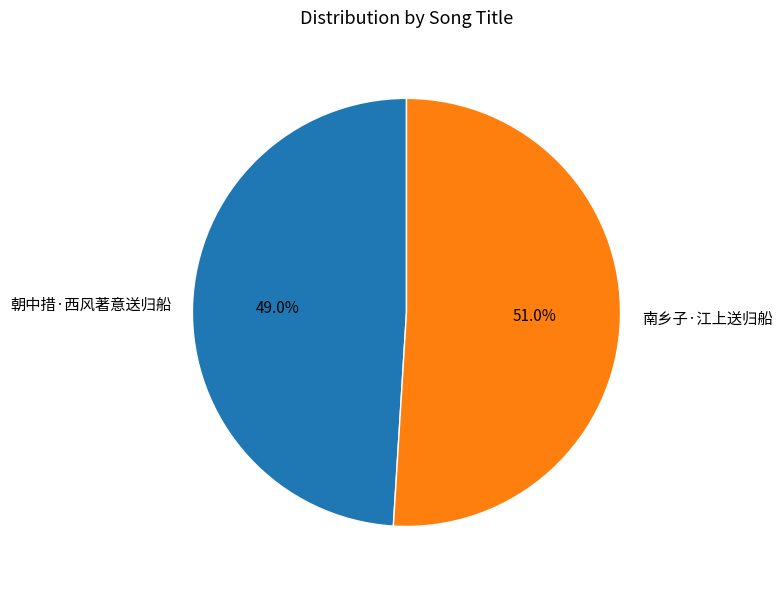

Approximately how many times larger is the value at 朝中措·西风著意送归船 compared to 南乡子·江上送归船?

1.0